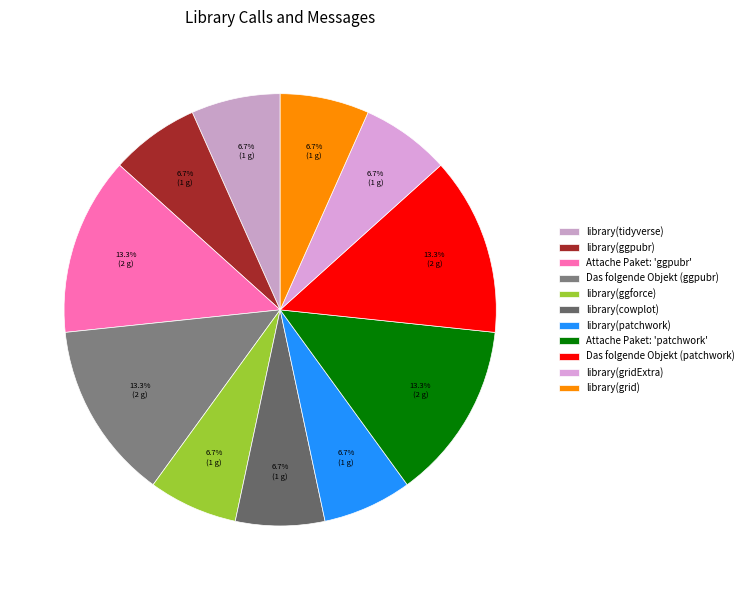

Which has a higher value, library(patchwork) or library(tidyverse)?

library(patchwork)